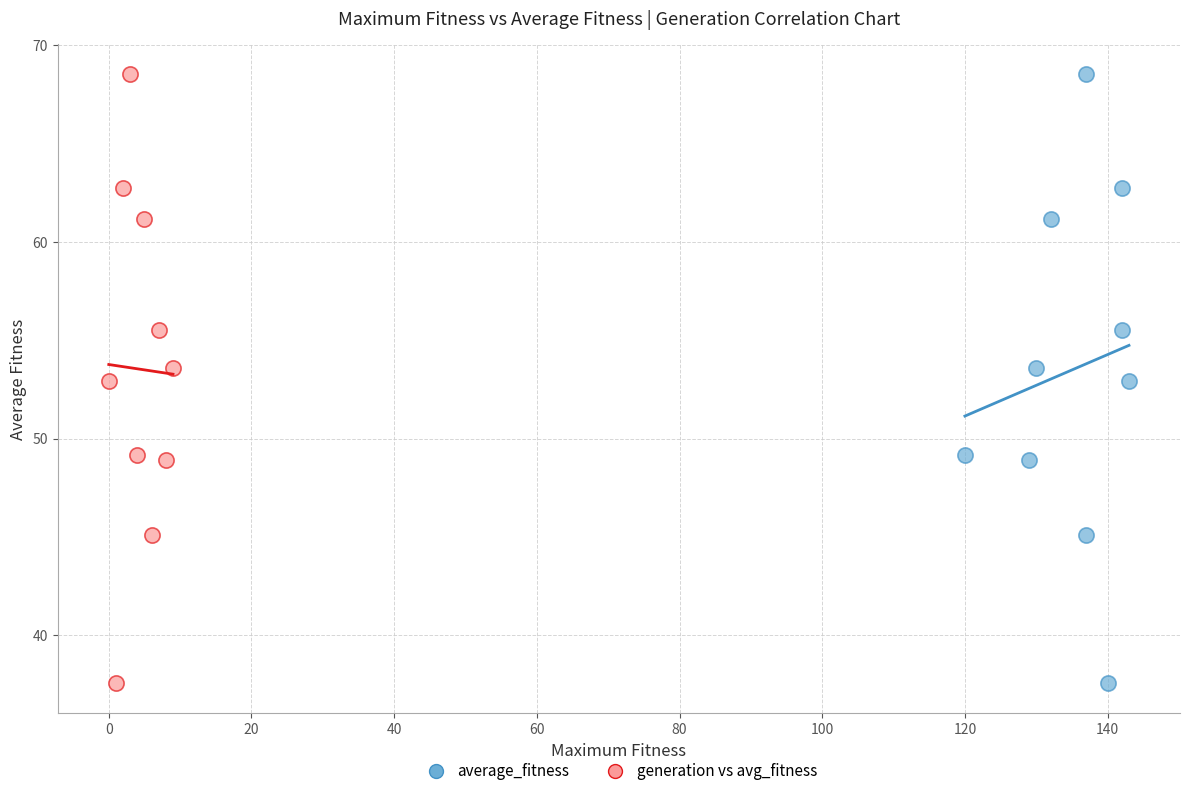

What are all the series names shown in the legend?

average_fitness, generation vs avg_fitness